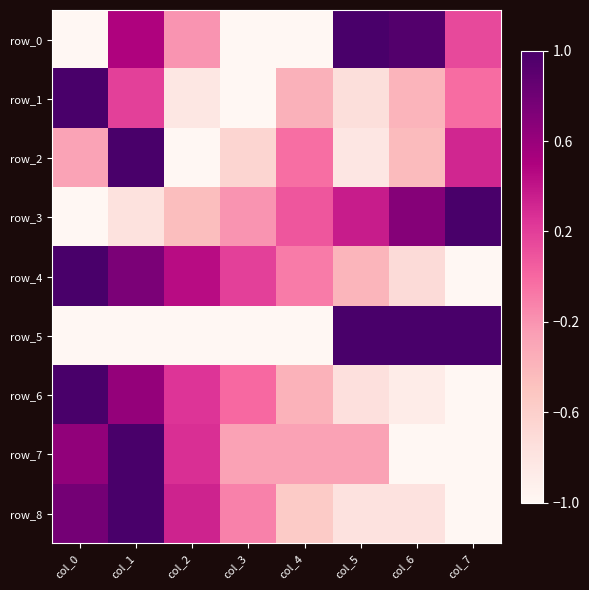

Reading left to right, what are all the values shown in this chart?

row_0: -1.0	0.5	-0.2	-1.0	-1.0	1.0	0.9	0.1
row_1: 1.0	0.2	-0.8	-1.0	-0.4	-0.7	-0.4	-0.0
row_2: -0.3	1.0	-1.0	-0.7	-0.0	-0.8	-0.4	0.3
row_3: -1.0	-0.8	-0.5	-0.2	0.1	0.4	0.7	1.0
row_4: 1.0	0.7	0.4	0.2	-0.1	-0.4	-0.7	-1.0
row_5: -1.0	-1.0	-1.0	-1.0	-1.0	1.0	1.0	1.0
row_6: 1.0	0.6	0.2	-0.0	-0.4	-0.8	-0.9	-1.0
row_7: 0.6	1.0	0.3	-0.3	-0.3	-0.3	-1.0	-1.0
row_8: 0.8	1.0	0.3	-0.1	-0.6	-0.8	-0.8	-1.0